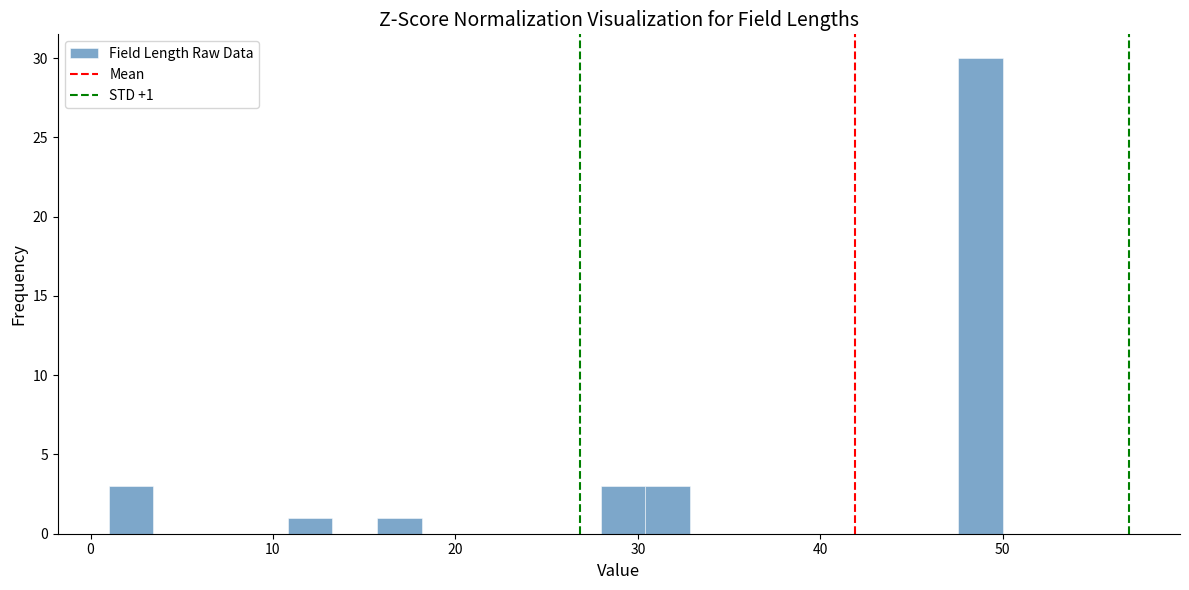

Read against the x-axis, roughly where is the centre of the tallest bar?

49